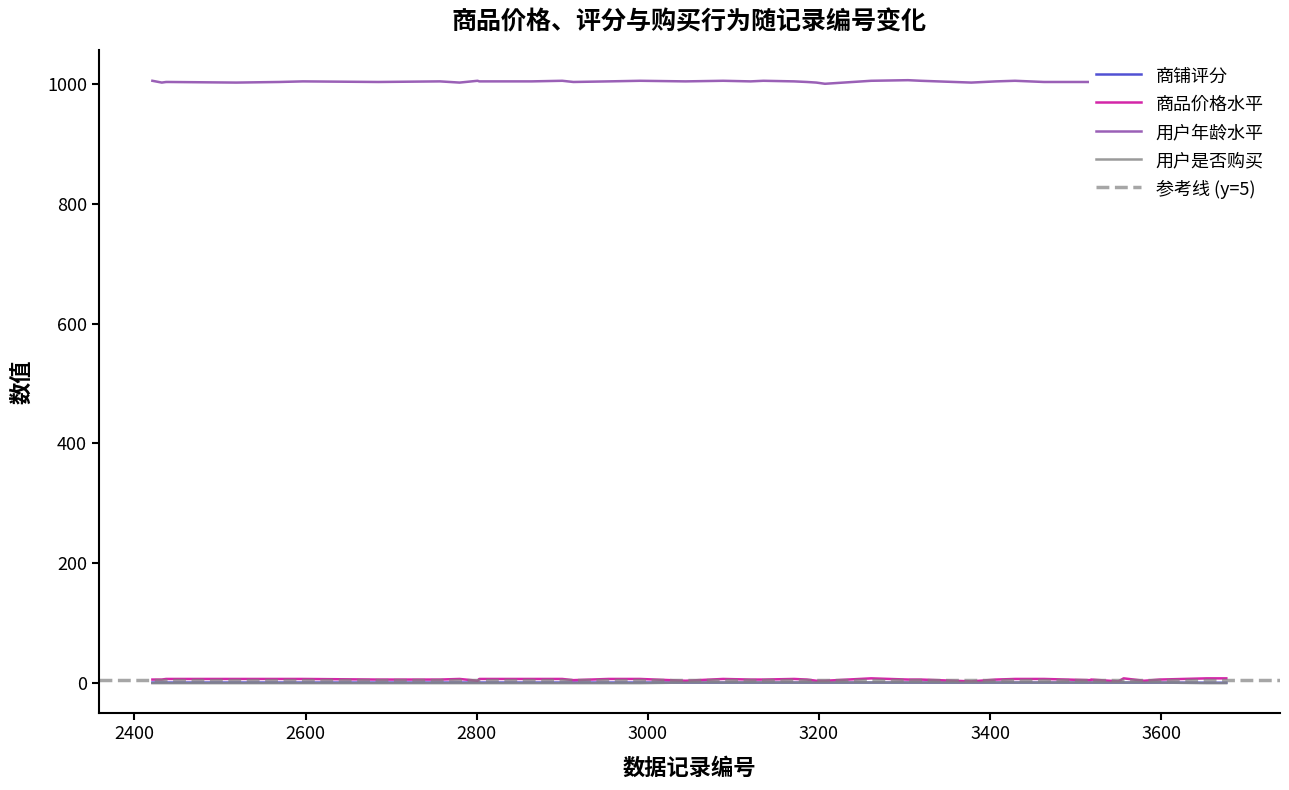

How many lines are shown in the chart?

4